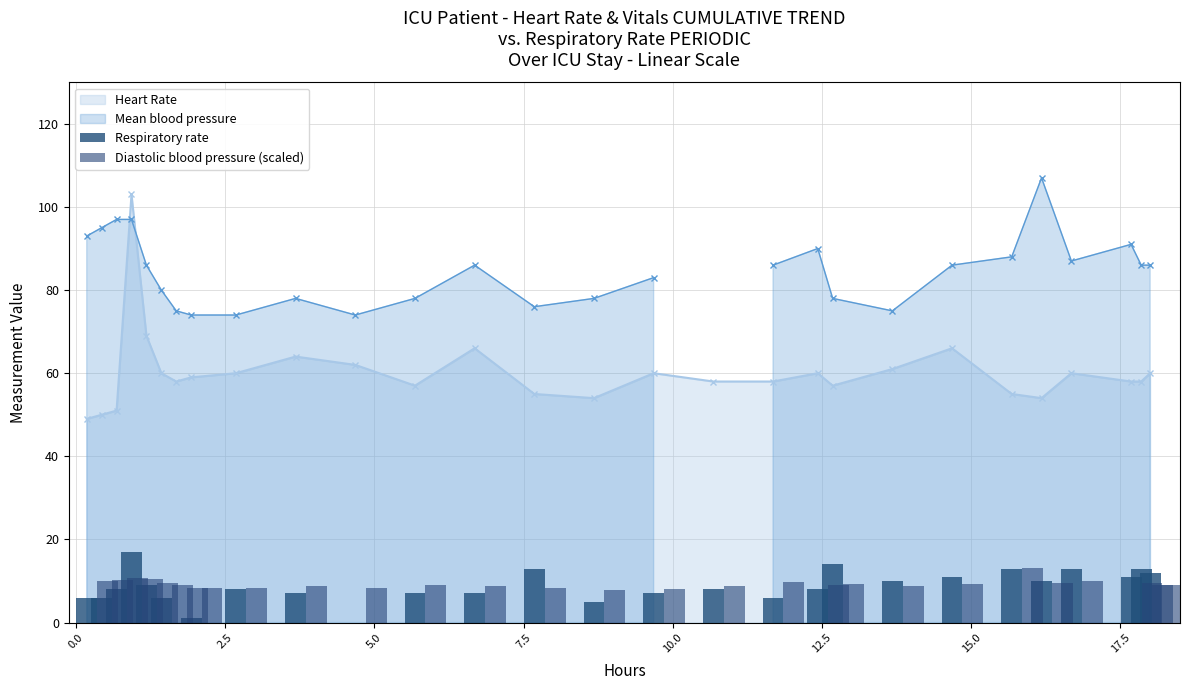

True or false: Heart Rate has more than 2 interior local peaks.

True